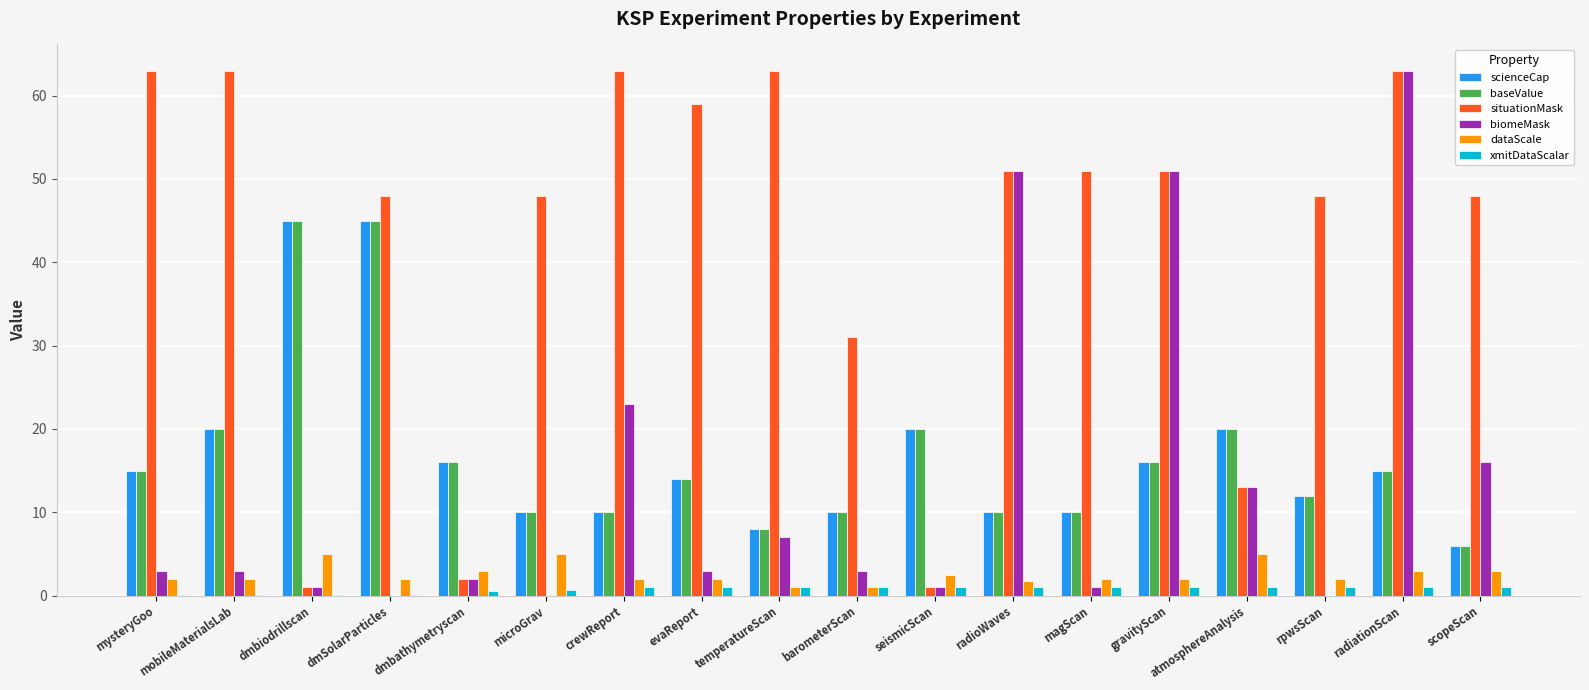

At which category is the sum across all series the highest?

radiationScan